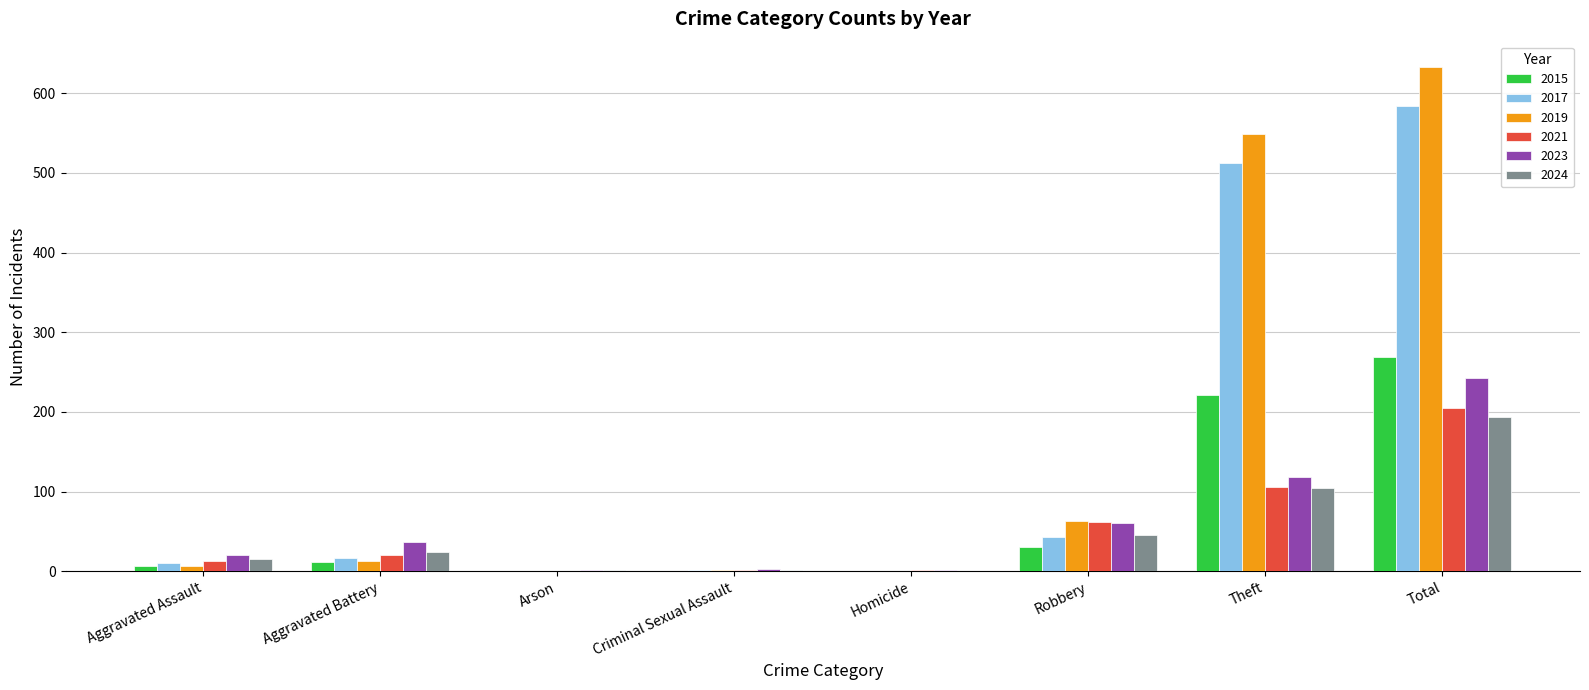

Which series changed the most between Robbery and Theft?

2019